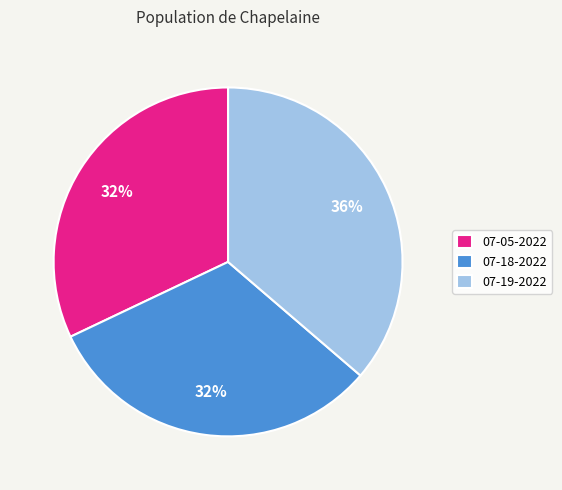

How many slices are in this pie chart?

3